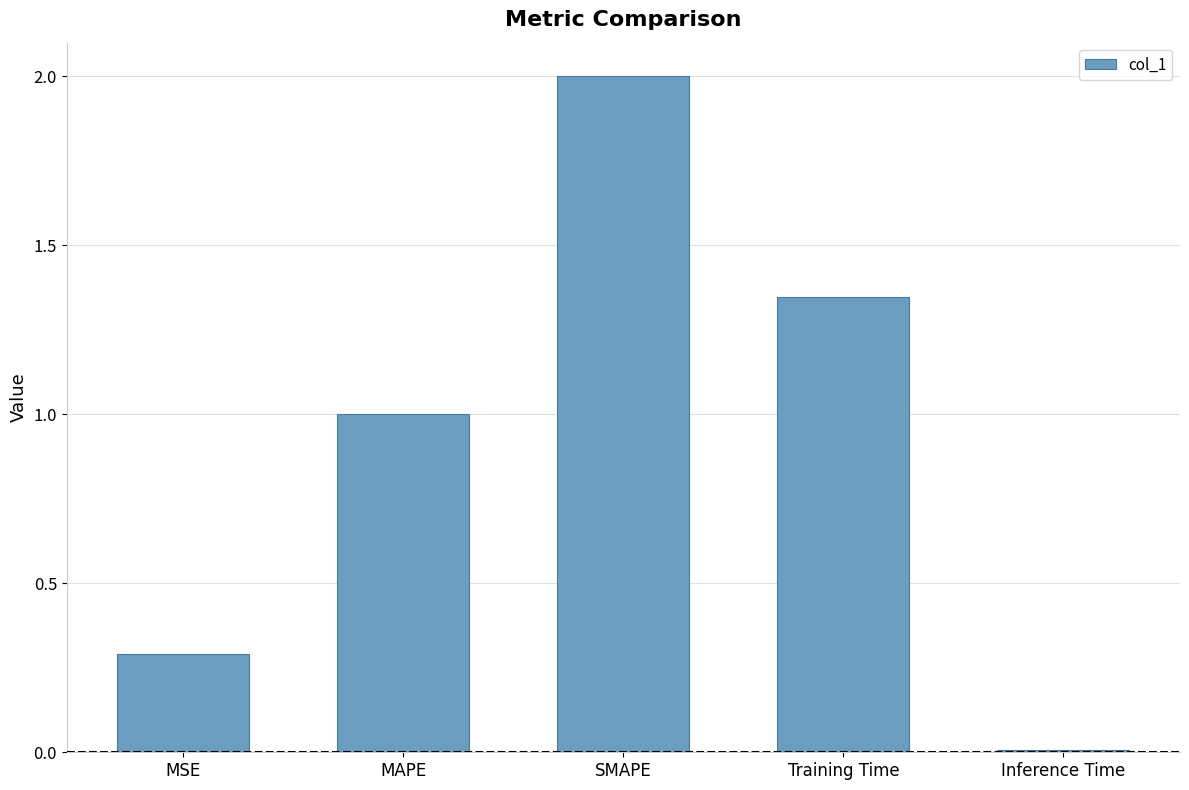

How many bars are there in total?

5